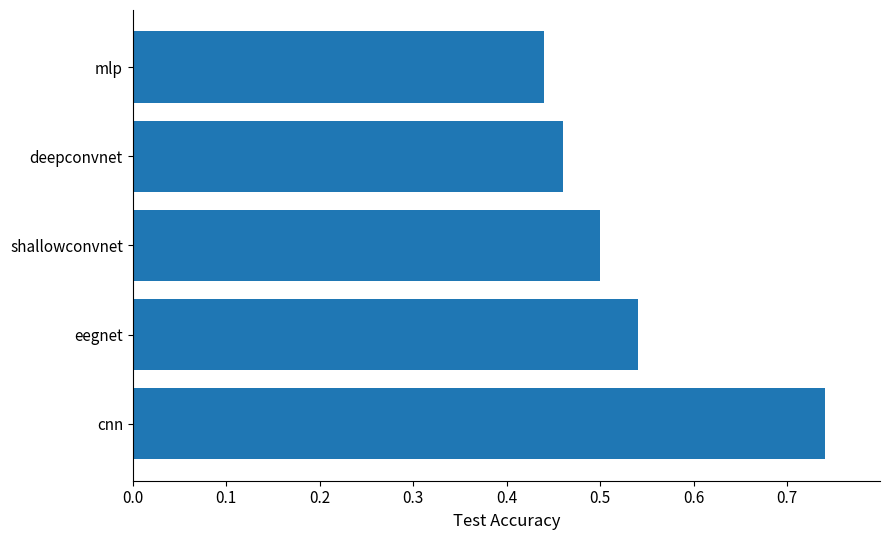

True or false: the data shows 0.3 at cnn.

False